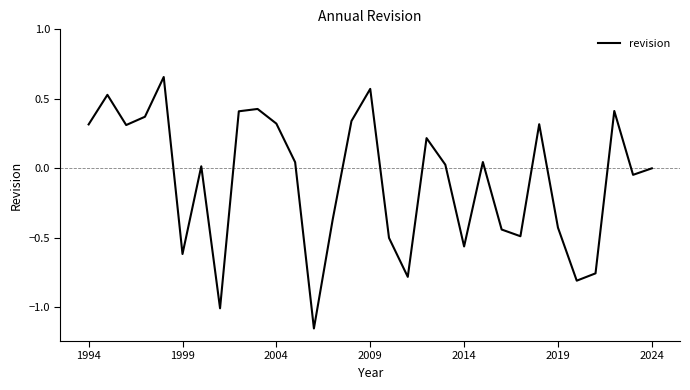

The chart shows a value of 0.3 at 2004. True or false?

True